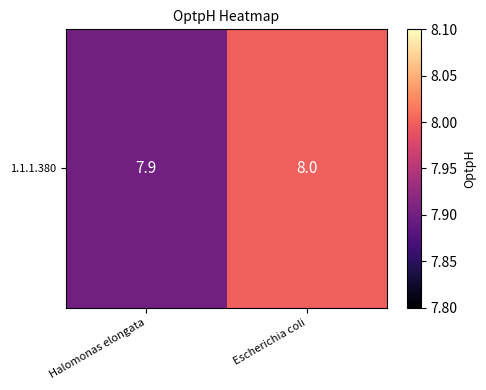

Reading left to right, extract all data points from this chart.

Halomonas elongata=7.9	Escherichia coli=8.0